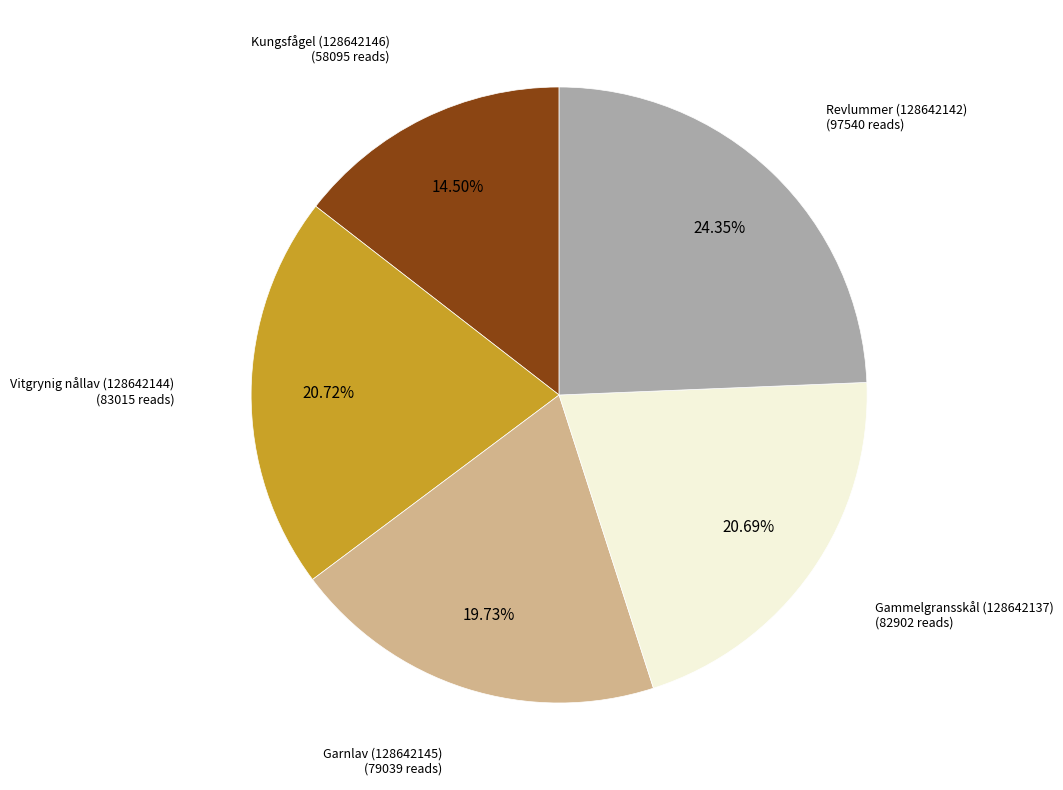

Is there a majority slice in this chart?

No